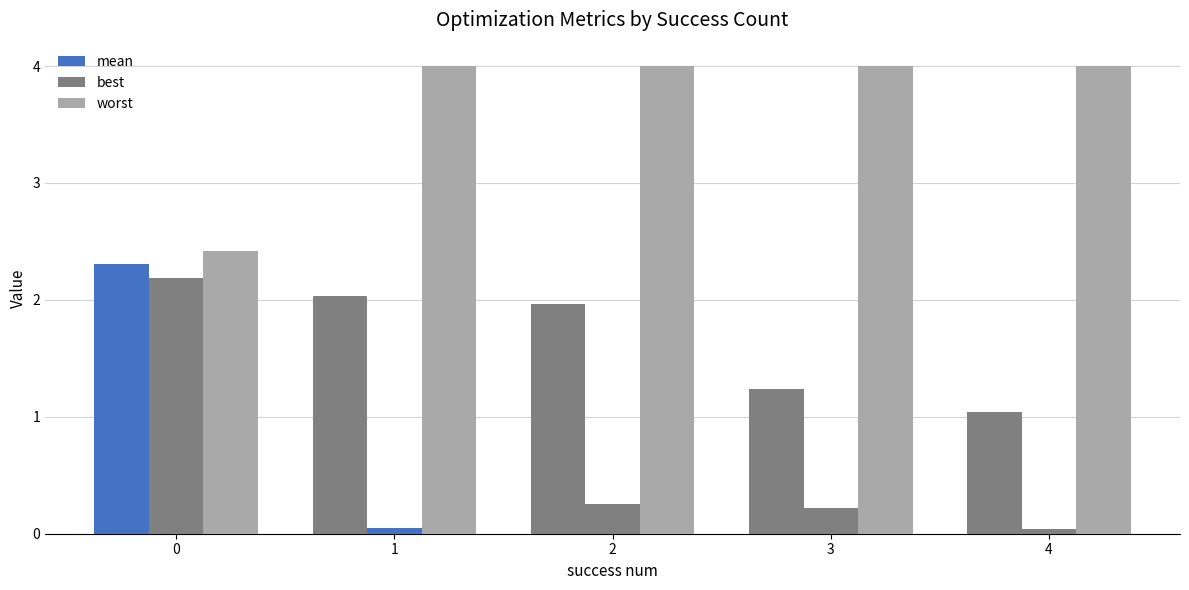

Is the value of worst at 4 greater than the value of best at 1?

Yes